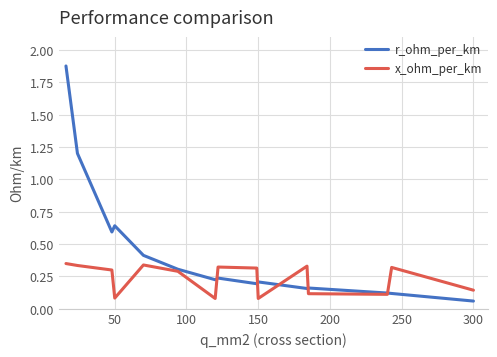

Does the chart have visible grid lines?

Yes